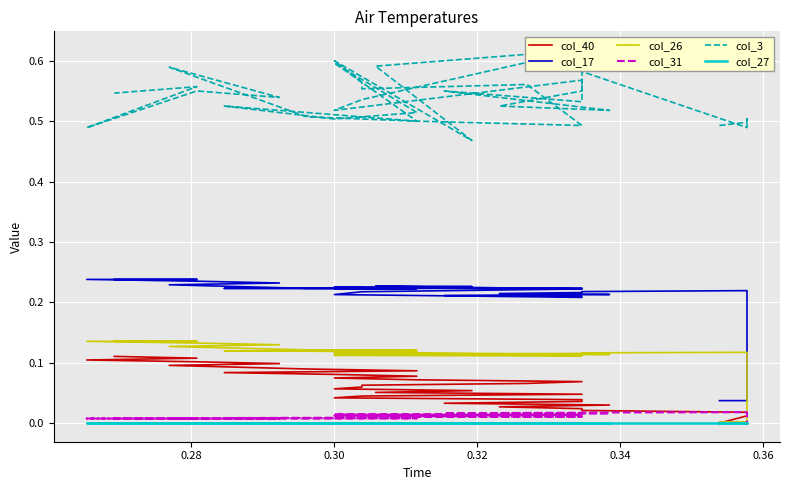

What are all the series names shown in the legend?

col_40, col_17, col_26, col_31, col_3, col_27